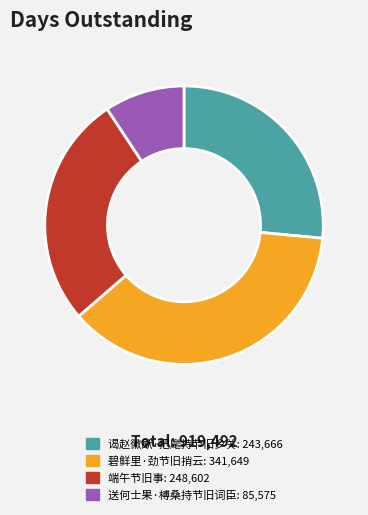

How many segments does this pie chart have?

4